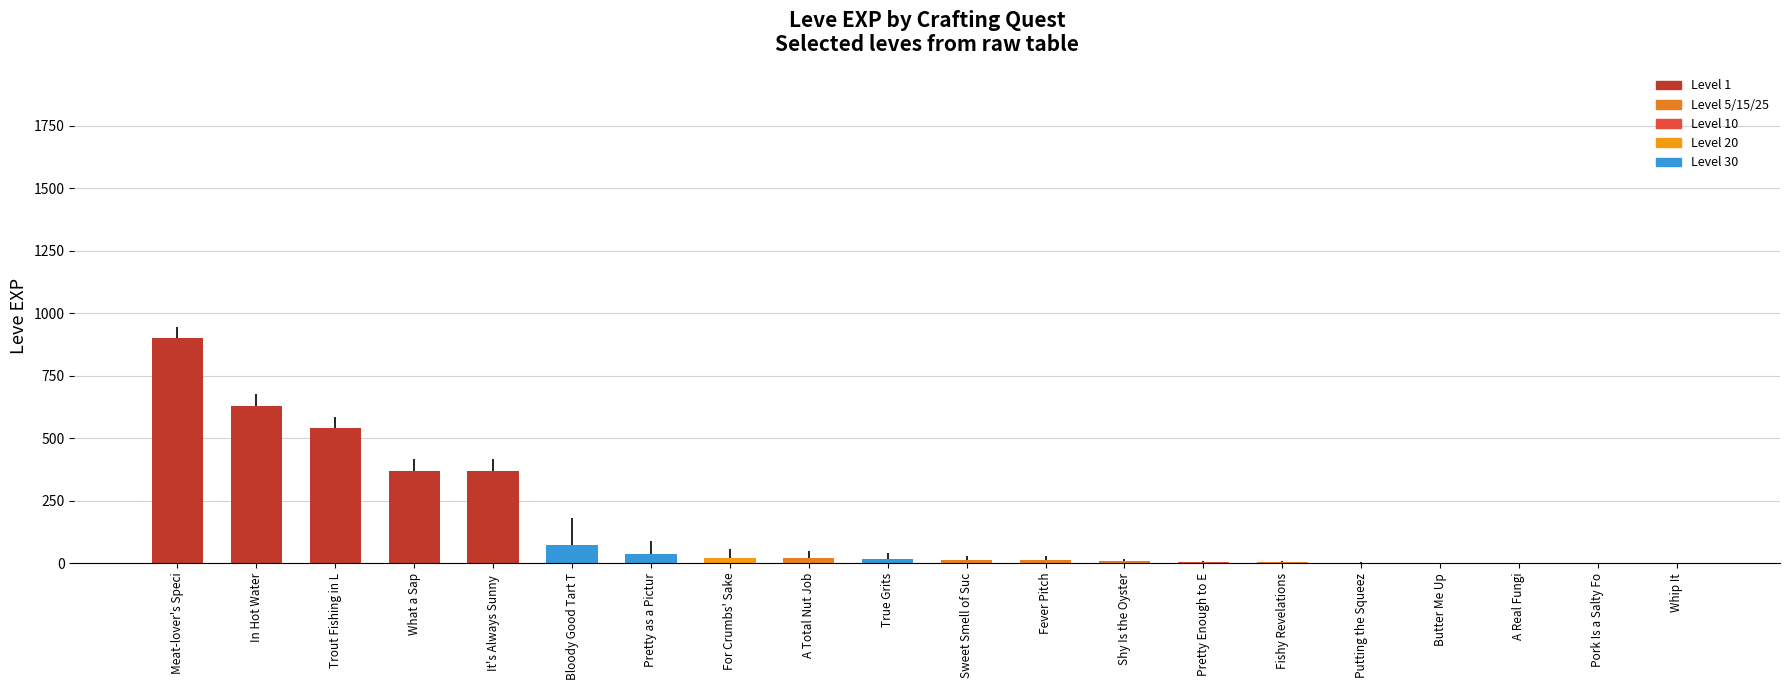

Is it true that the value at Trout Fishing in L is 540?

True